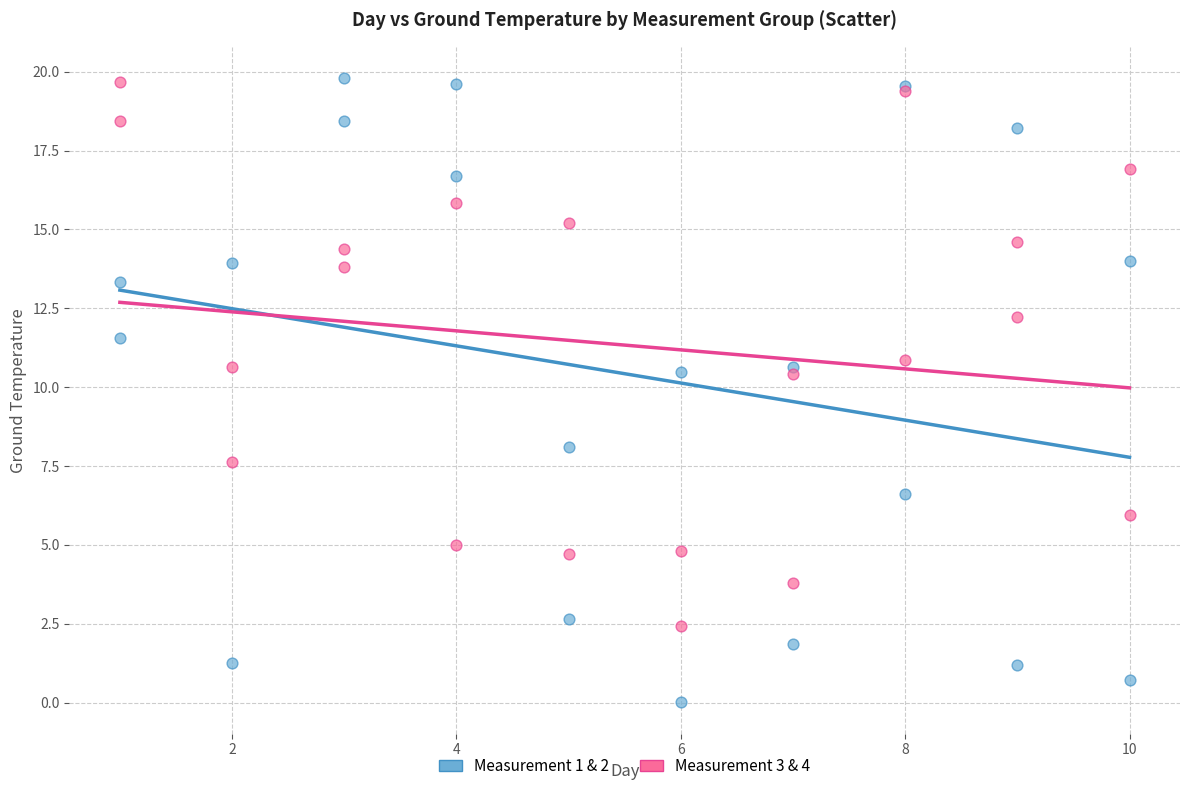

Which series reaches the minimum Y coordinate?

Measurement 1 & 2